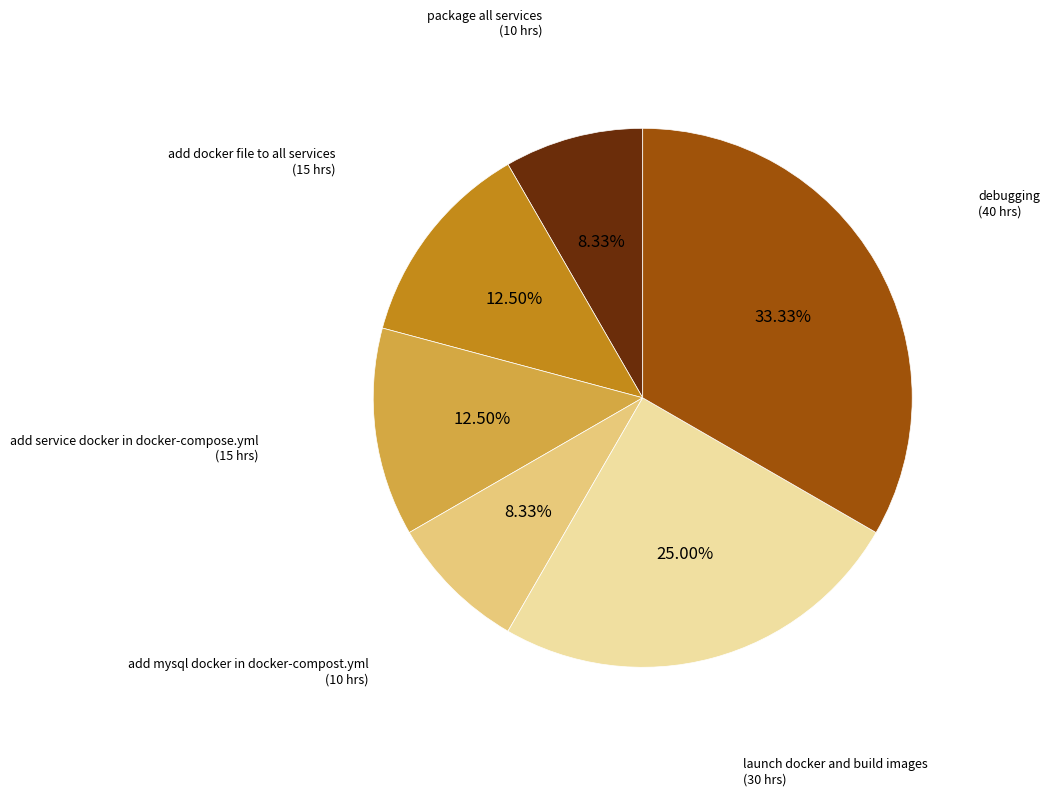

Is there any slice that represents more than half of the pie?

No